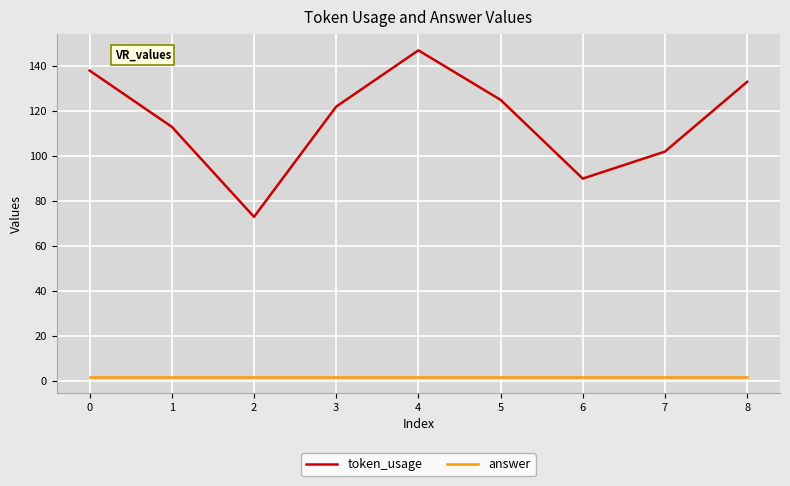

Rank the series by their maximum value, from highest to lowest.

token_usage, answer